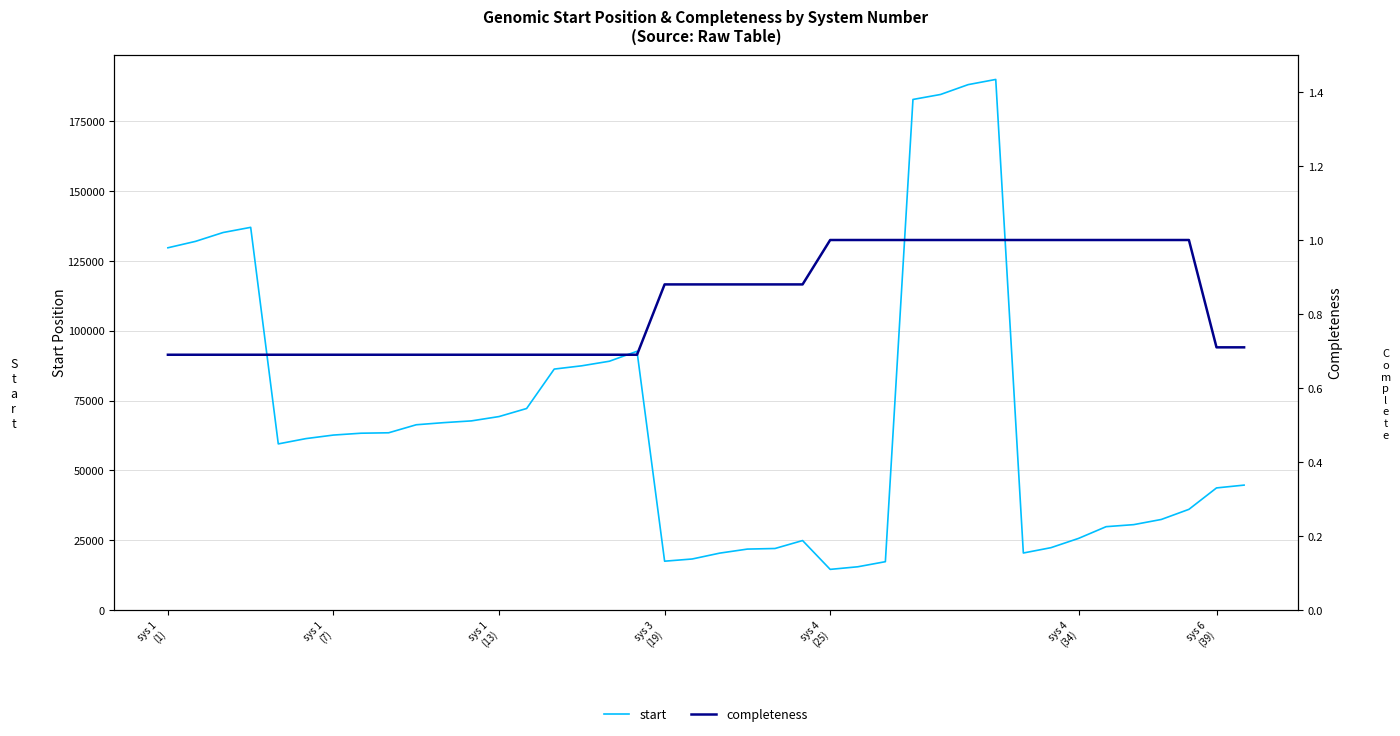

What is the minimum value for completeness?

0.7